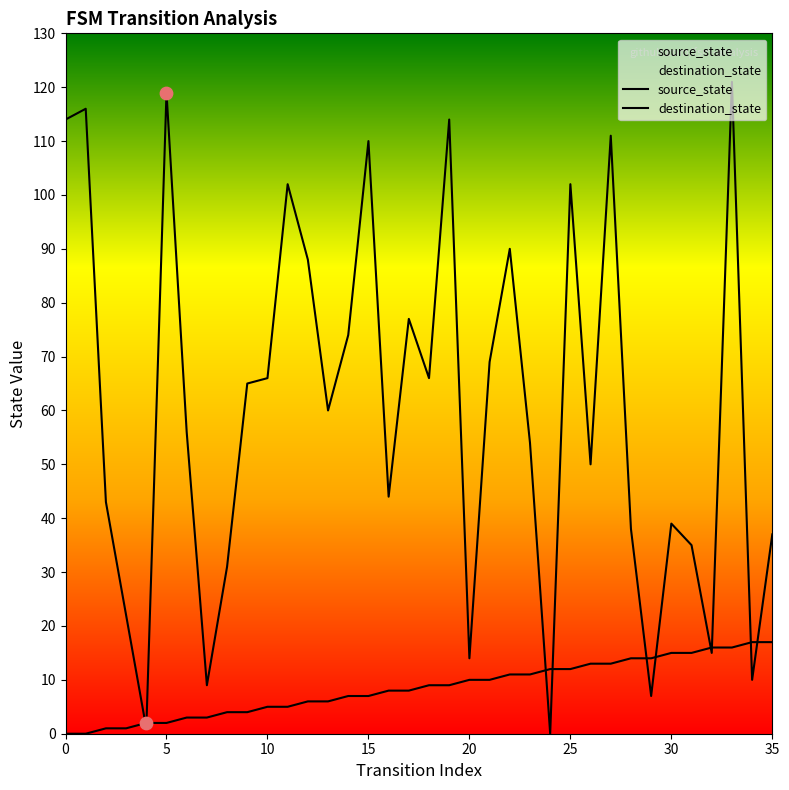

Is the value of source_state at 0 greater than the value of destination_state at 9?

No